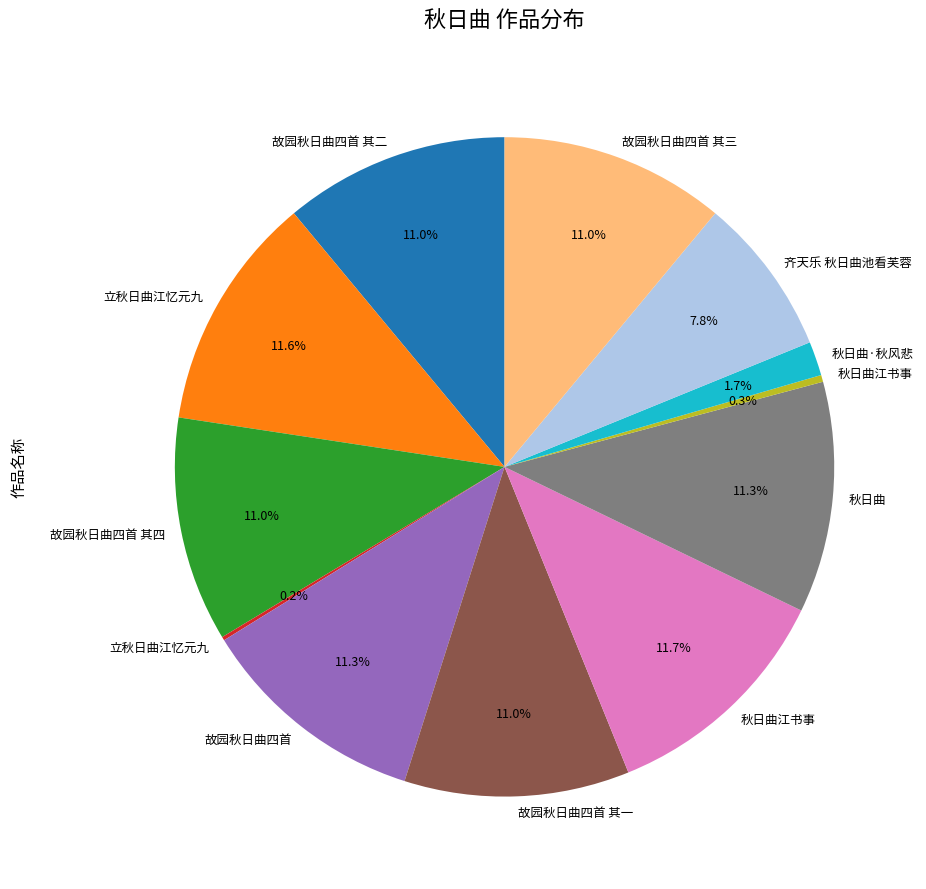

Is there a majority slice in this chart?

No